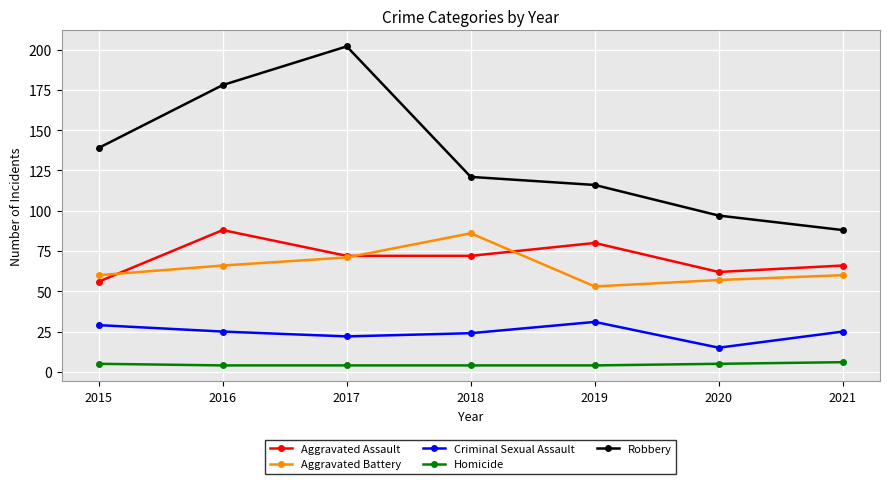

Does the chart display data point markers on the line(s)?

Yes